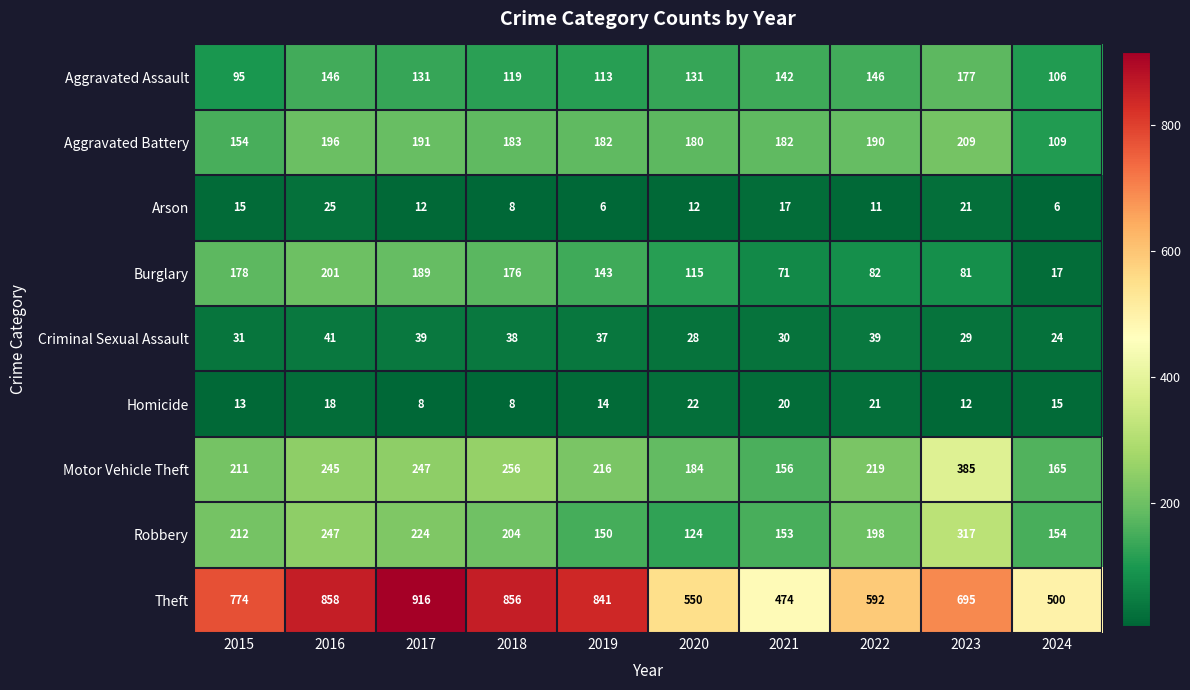

What value does the Burglary series have at 2024, to the nearest 10?

20